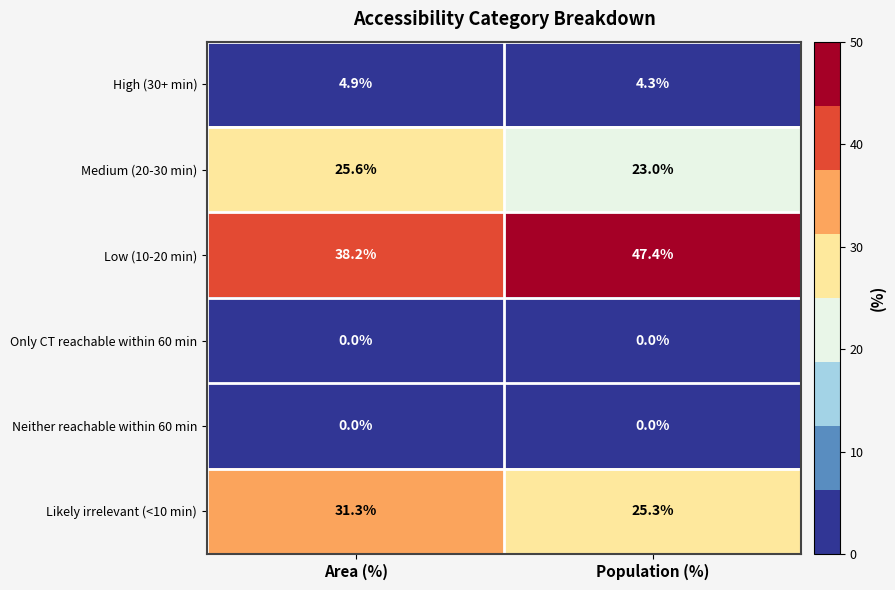

Which series has the largest total across all categories?

Low (10-20 min)